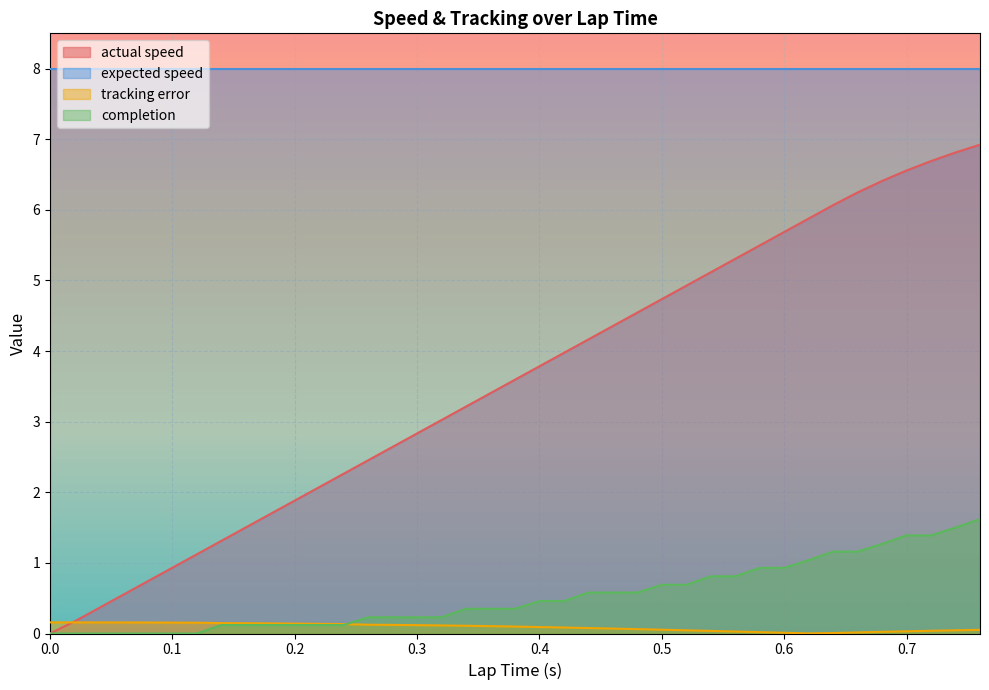

True or false: completion and actual speed cross at least once.

False